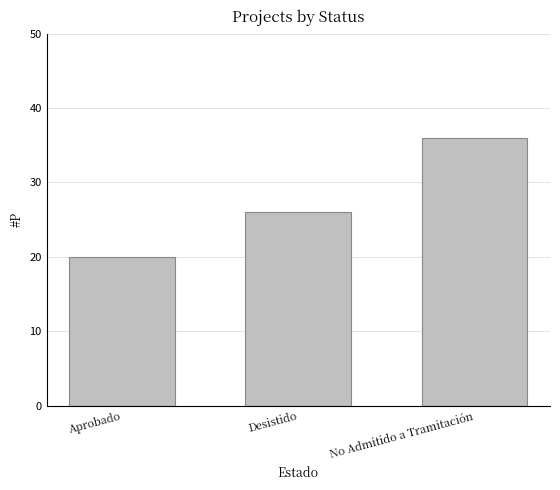

Between Aprobado and No Admitido a Tramitación, which is larger?

No Admitido a Tramitación